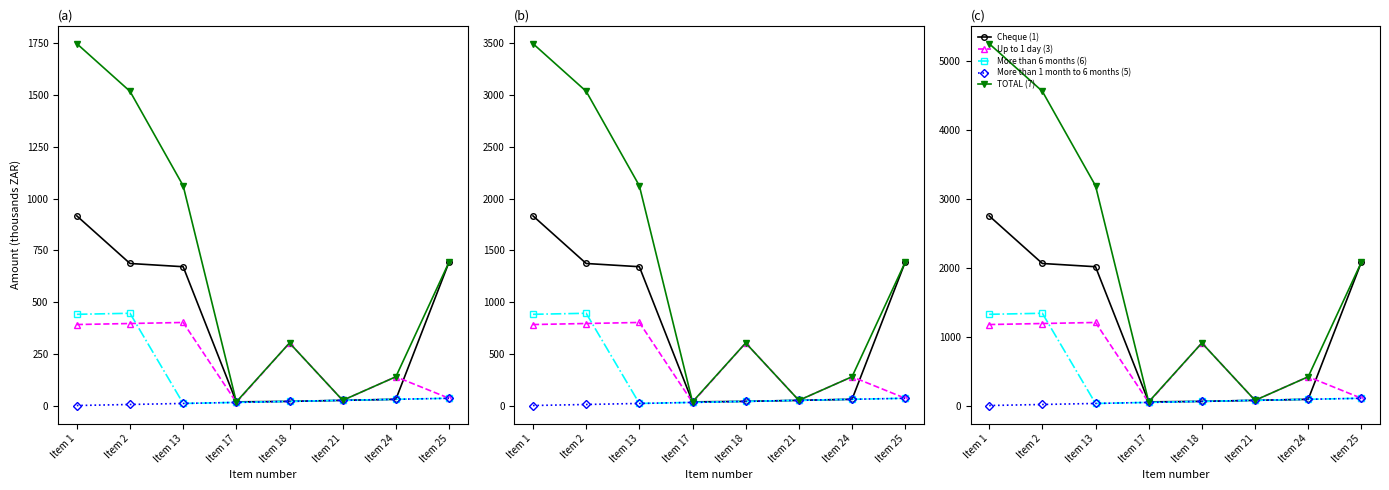

How many categories are shown in the chart?

8